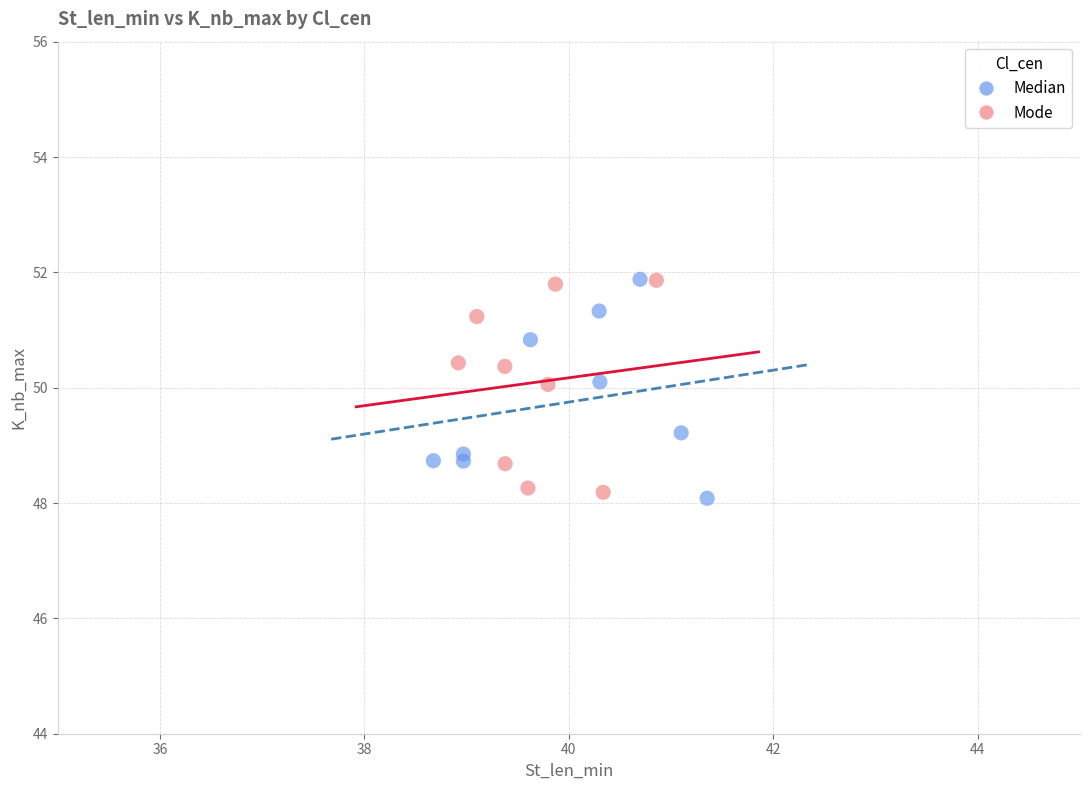

What are all the series names shown in the legend?

Median, Mode